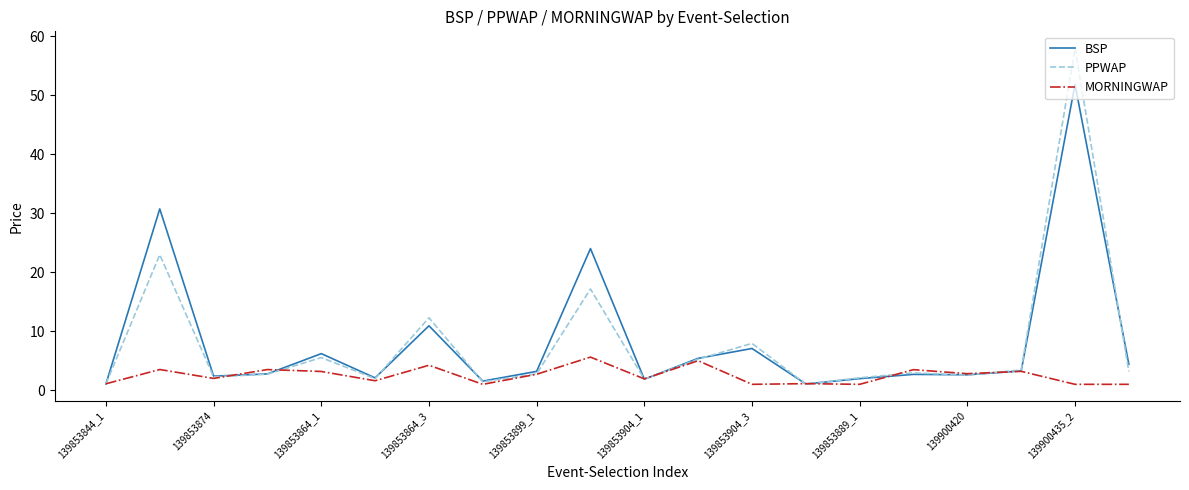

What is the average value of the MORNINGWAP series?

2.5